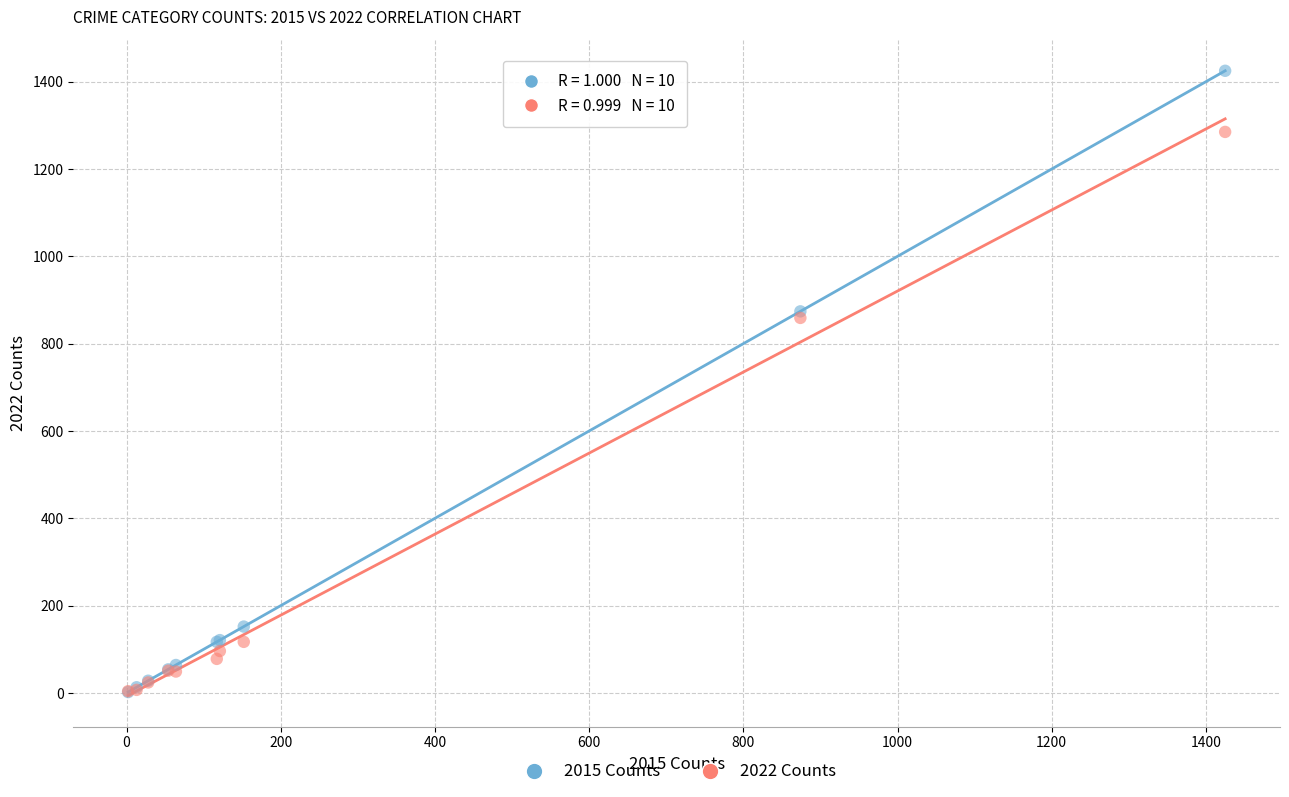

Which series reaches the maximum Y coordinate?

2015 Counts